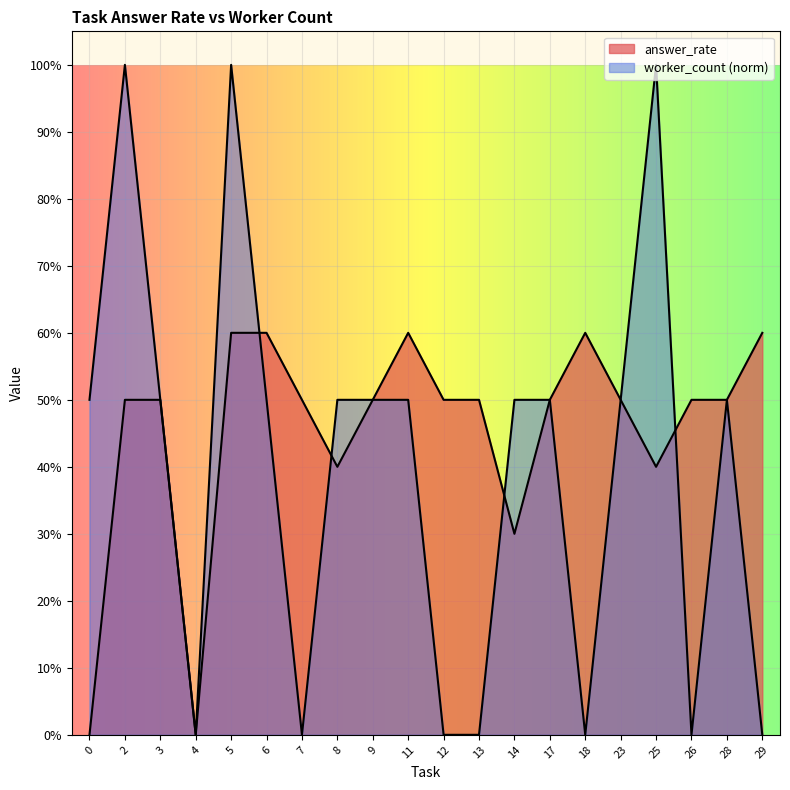

Which category has the lowest value in the worker_count series?

4